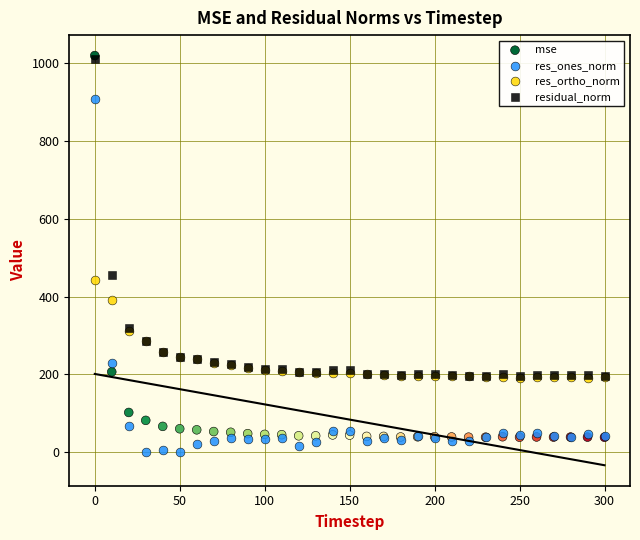

Across all series, what Y value is closest to 509?

454.6